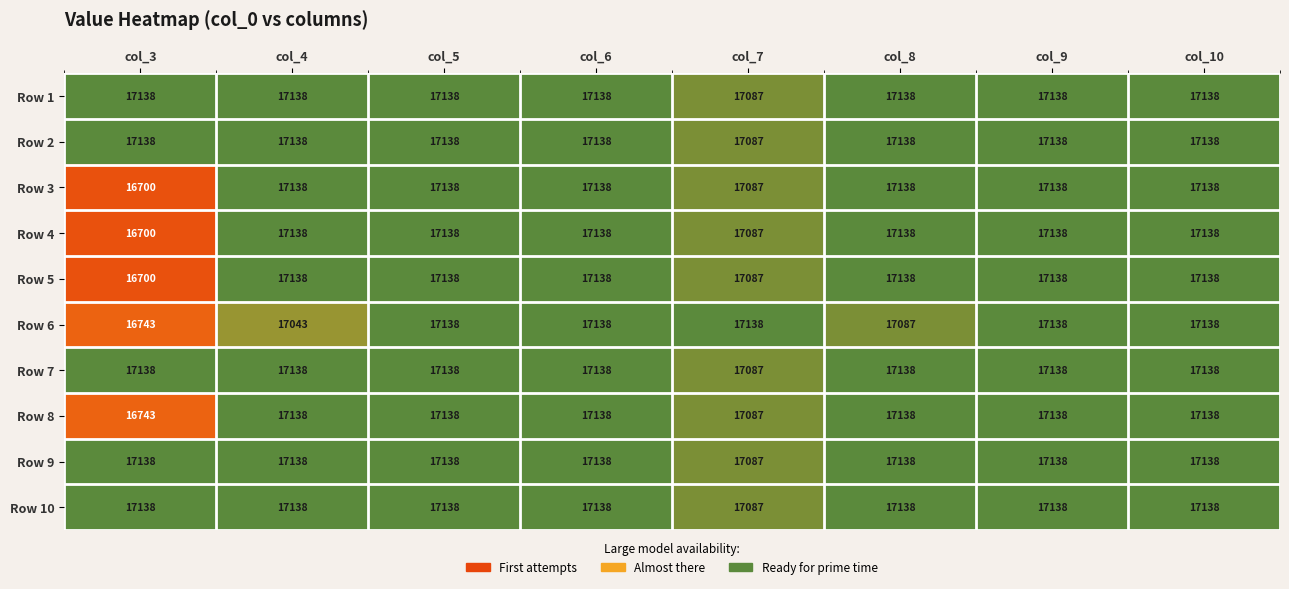

The value of Row 4 at col_10 is 17138. True or false?

True